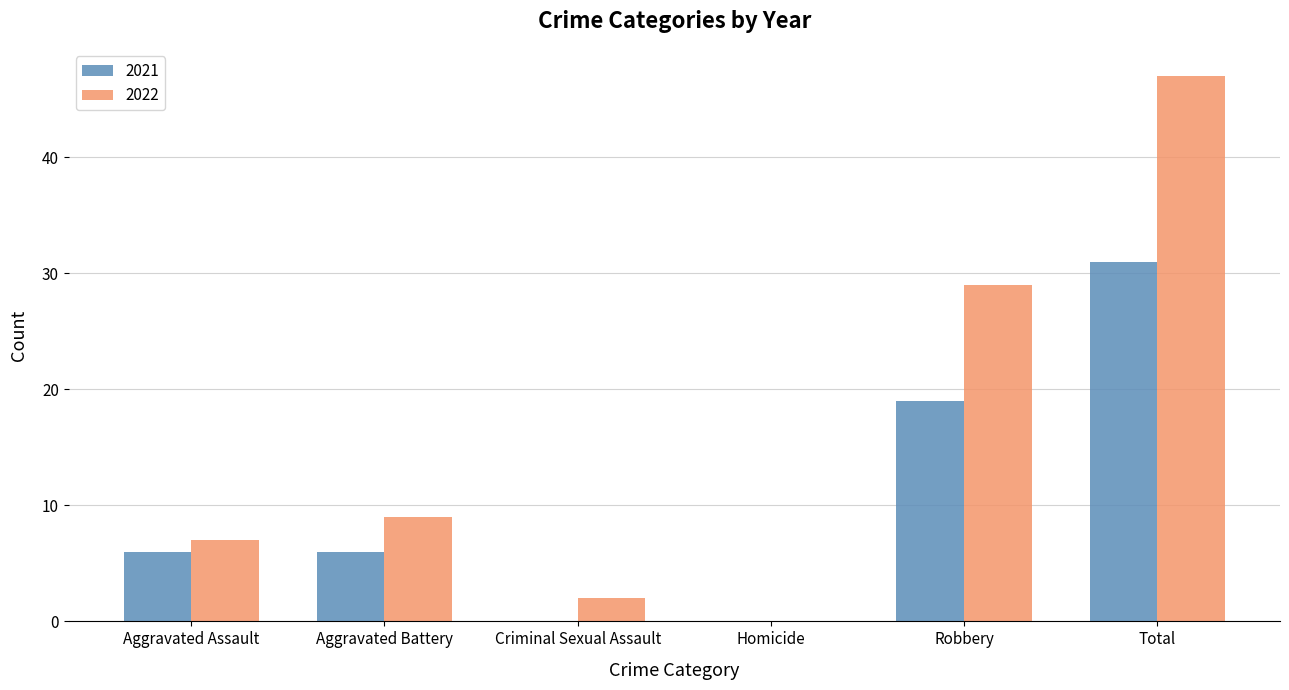

Which series changed the most between Aggravated Battery and Criminal Sexual Assault?

2022